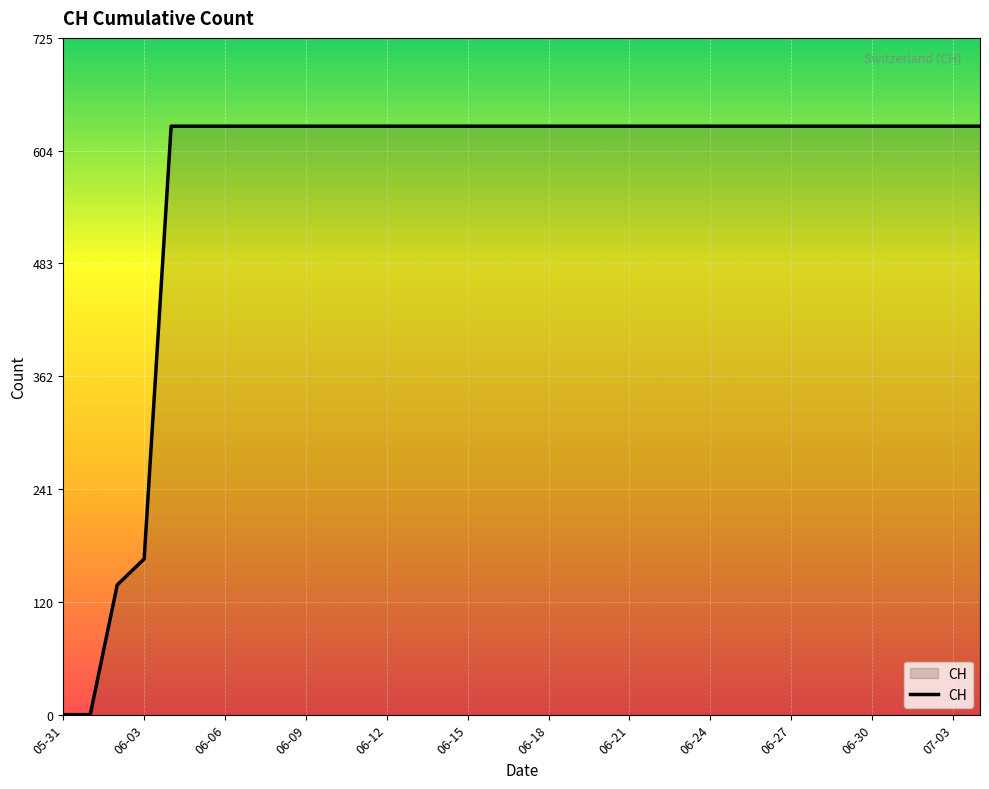

What is the difference between the maximum and minimum values?

631